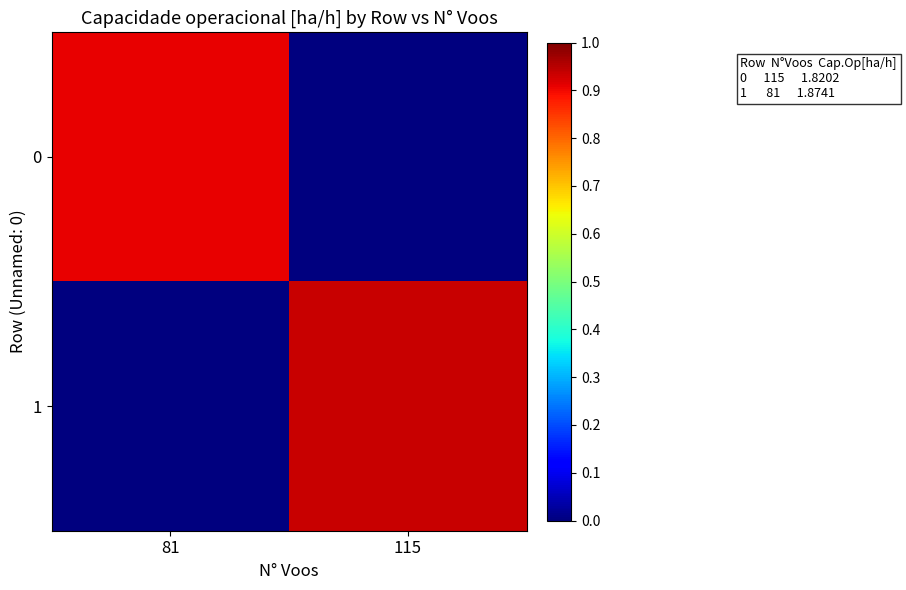

How many categories are shown in the chart?

2